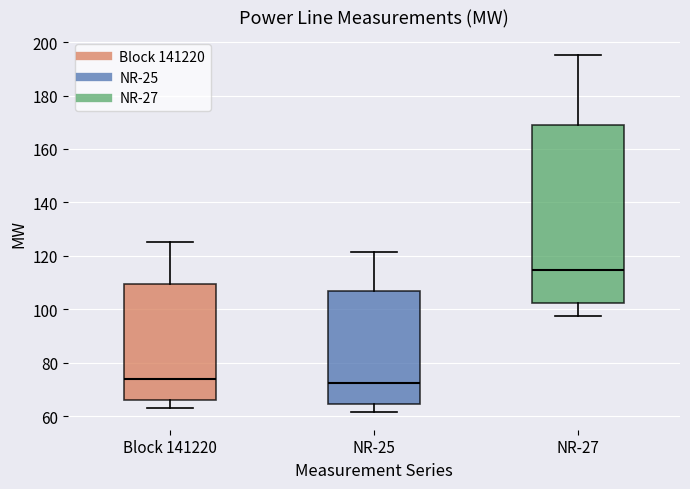

Where is the lower edge of the box for NR-27 on the y-axis? The values are not printed on the chart, so give them approximately, as read against the axis.

102